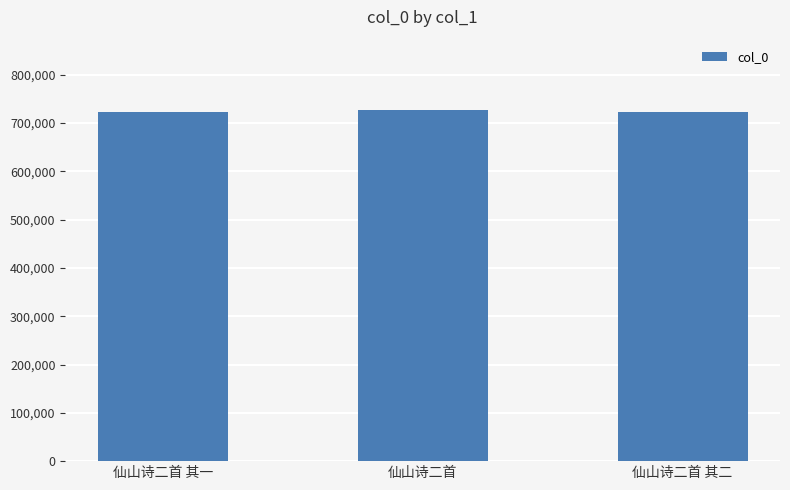

What is the label of the 3rd bar from the right?

仙山诗二首 其一